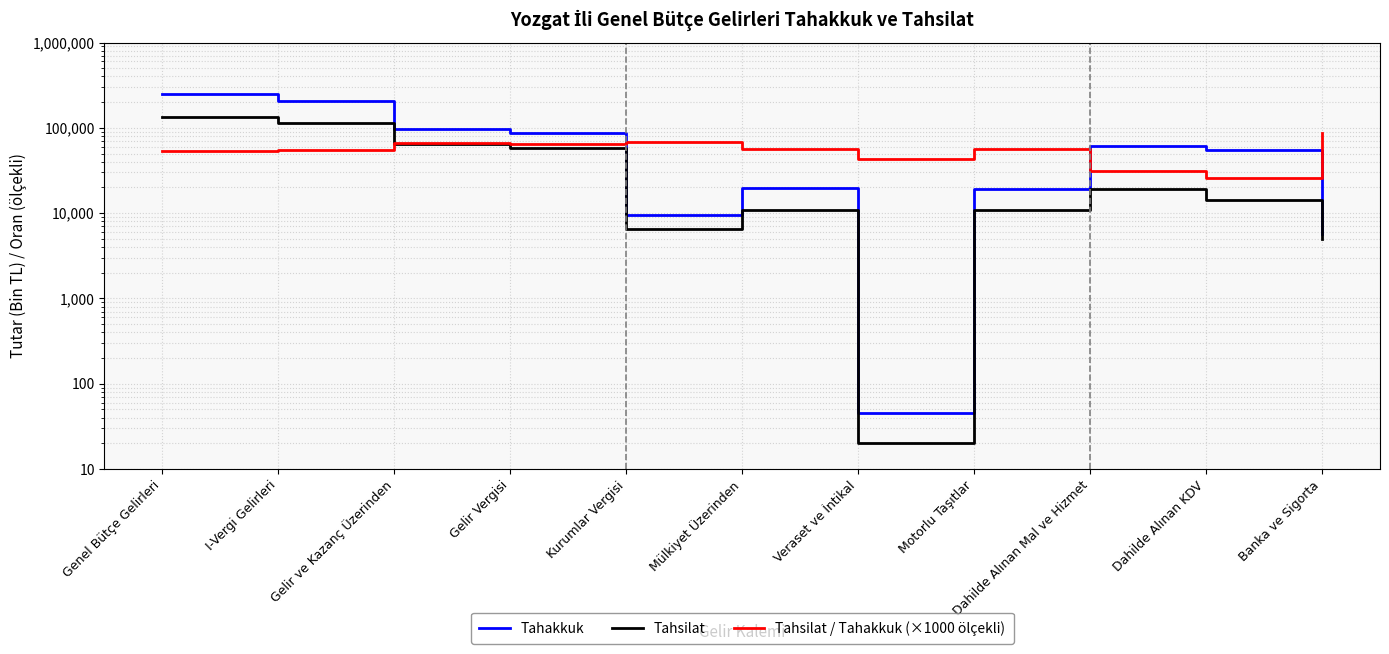

After their last crossing, which series has the higher values: Tahsilat / Tahakkuk (×1000 ölçekli) or Tahakkuk?

Tahsilat / Tahakkuk (×1000 ölçekli)